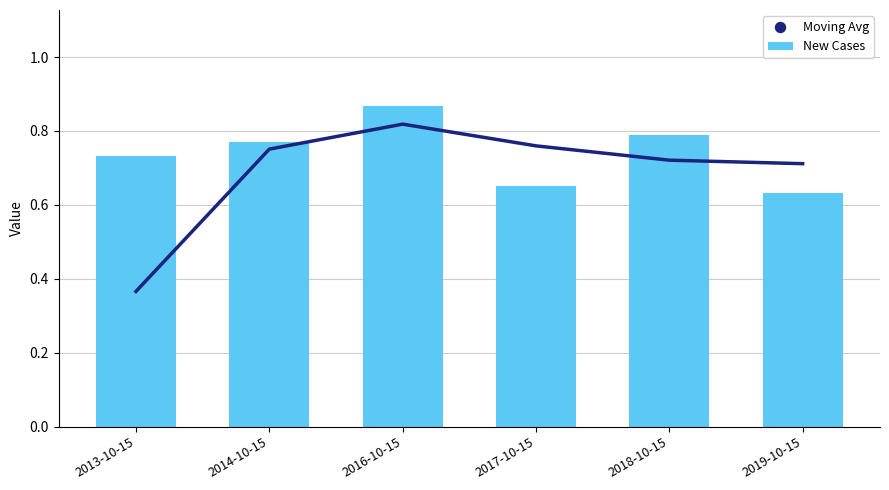

List the series in order of their peak value, lowest first.

Moving Avg, New Cases